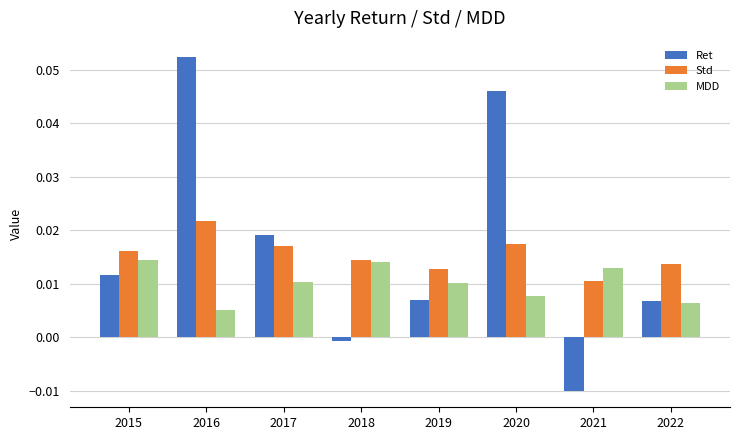

Count the number of data series in this chart.

3